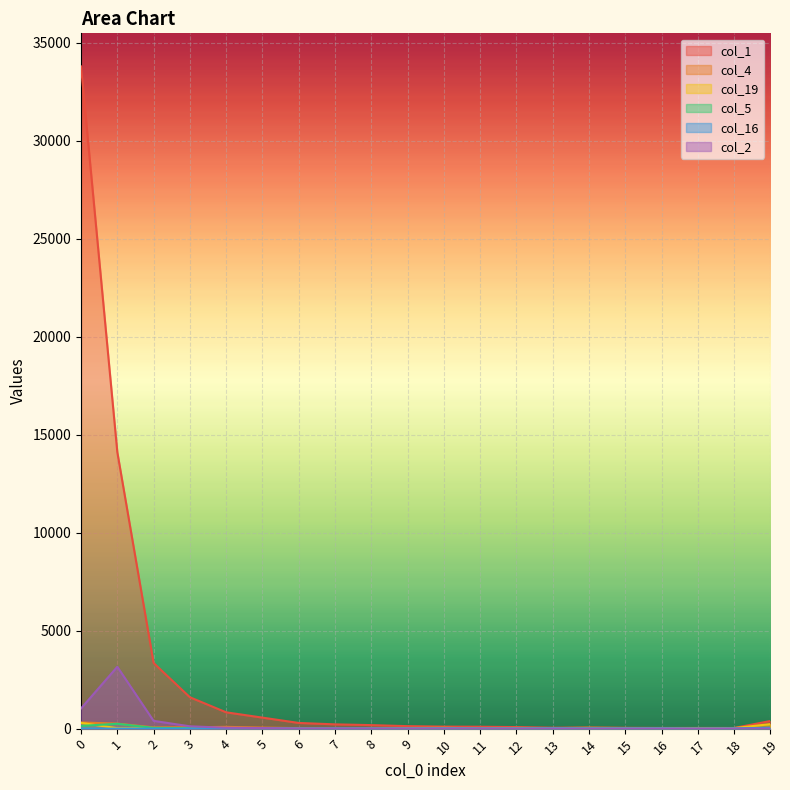

The col_4 series shows 26 at 6. True or false?

True